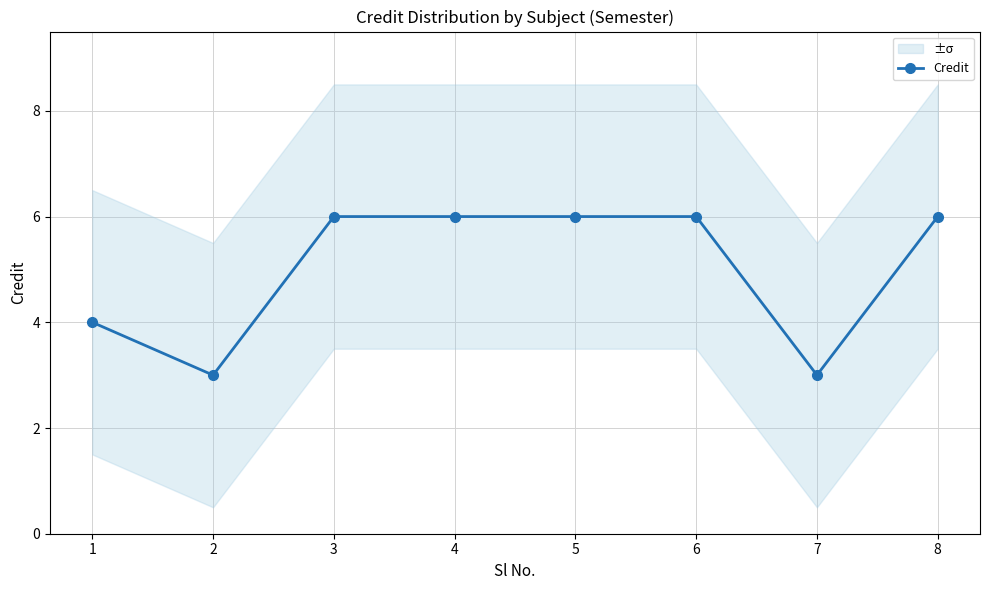

What is the difference between the maximum and minimum values?

3